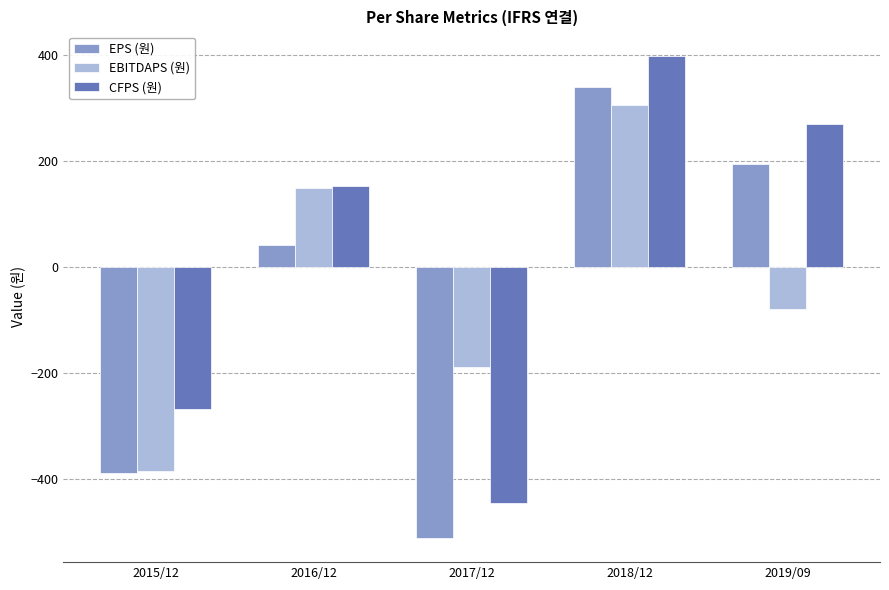

At which category is the sum across all series the highest?

2018/12